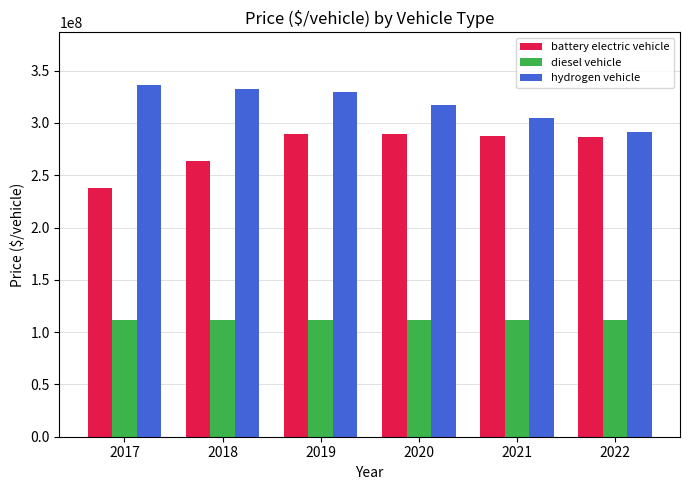

True or false: diesel vehicle has a value of 185979741.0 at 2018.

False